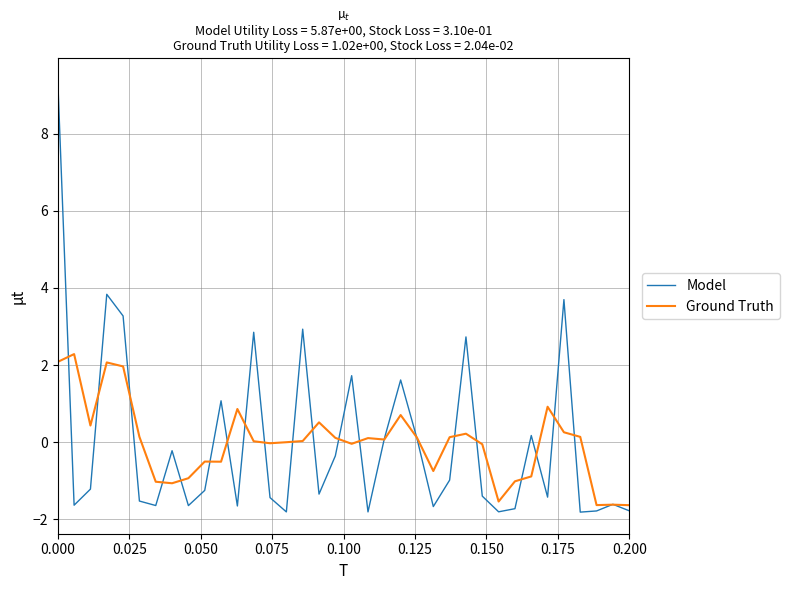

List the series in order of their peak value, lowest first.

Ground Truth, Model